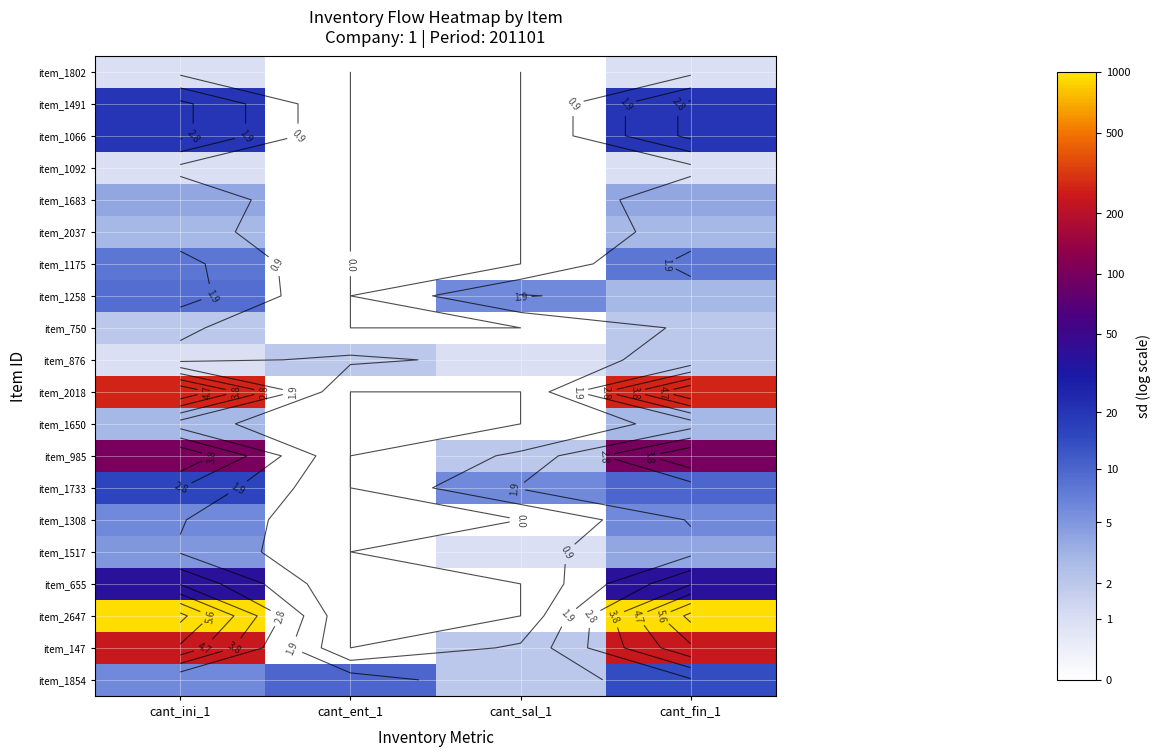

Is it true that item_1066 equals 1.7 at cant_fin_1?

False